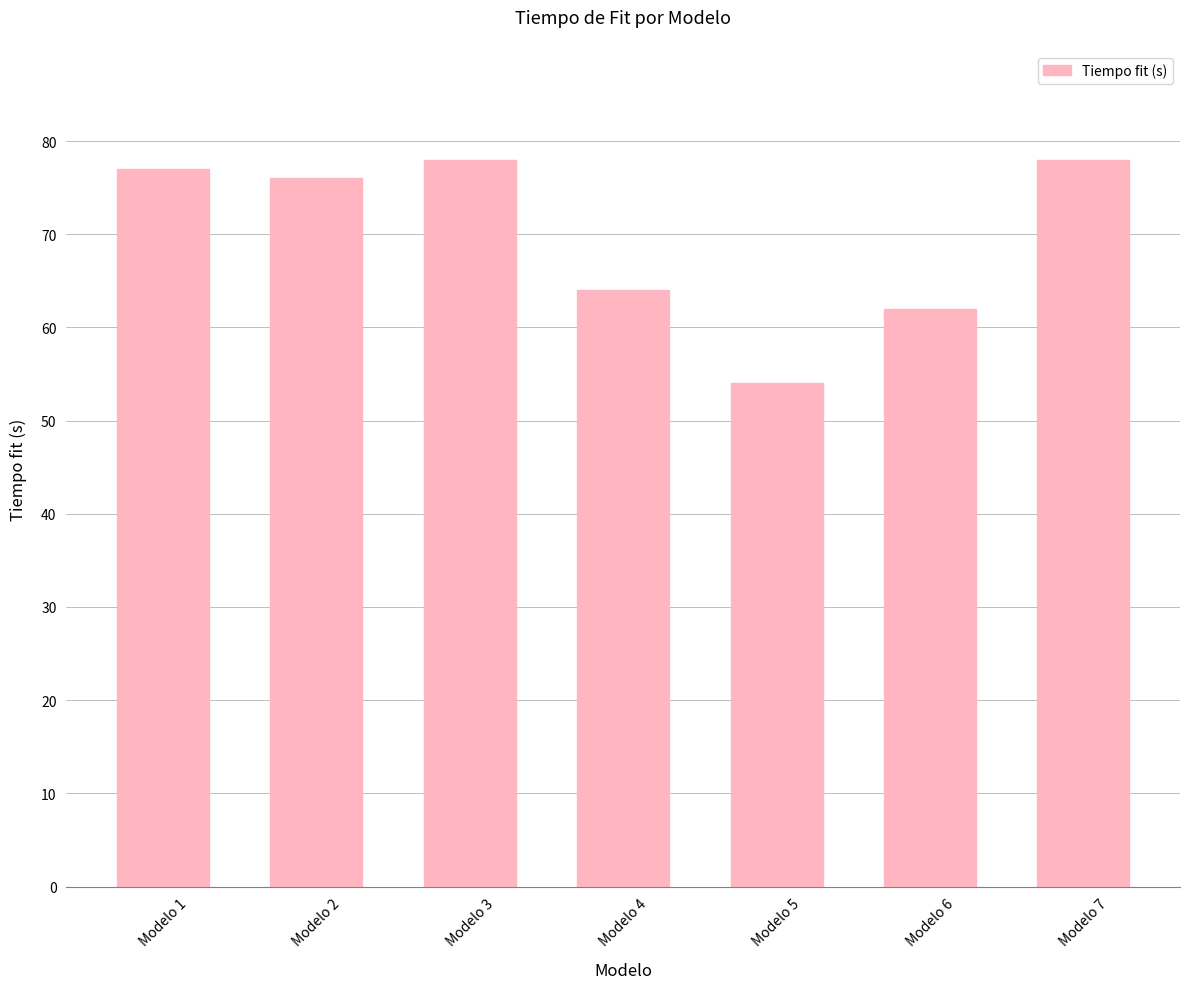

Does the chart contain stacked bars?

No